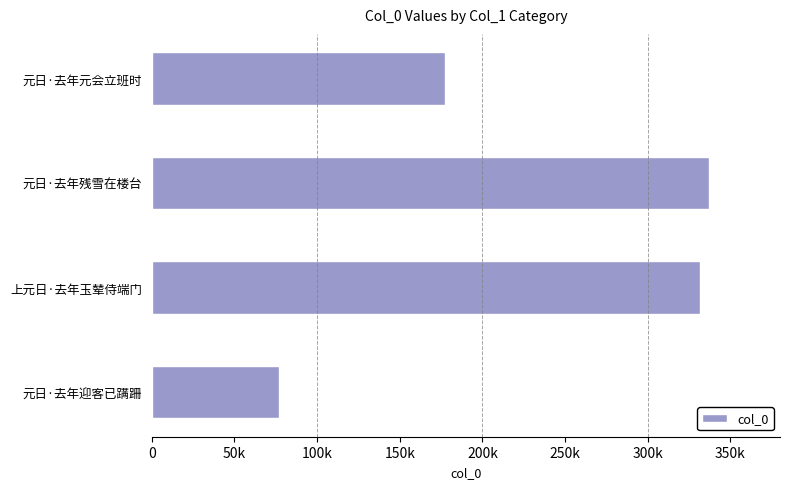

Rank the categories by value from lowest to highest.

元日·去年迎客已蹒跚, 元日·去年元会立班时, 上元日·去年玉辇侍端门, 元日·去年残雪在楼台